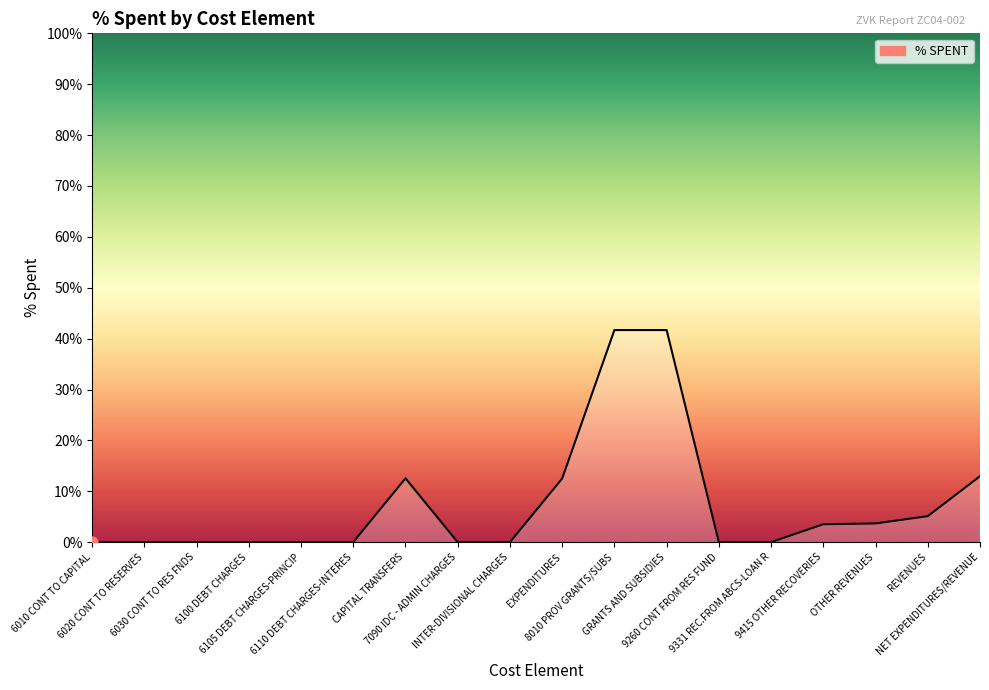

Between GRANTS AND SUBSIDIES and REVENUES, which is larger?

GRANTS AND SUBSIDIES